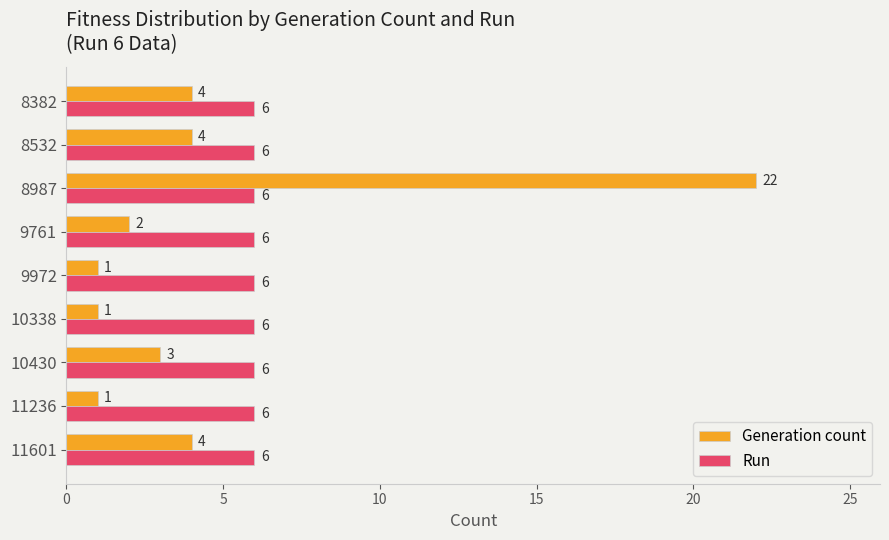

What is the spread (max minus min) of values at 11236?

5